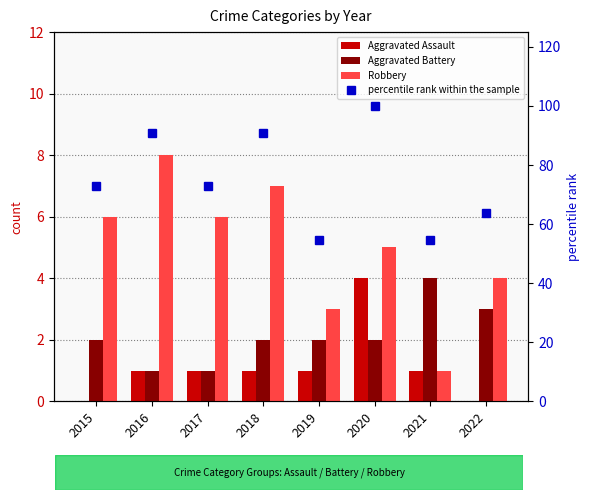

Reading left to right, list all the values displayed in this chart.

Aggravated Assault: 2015=0.0	2016=1.0	2017=1.0	2018=1.0	2019=1.0	2020=4.0	2021=1.0	2022=0.0
Aggravated Battery: 2015=2.0	2016=1.0	2017=1.0	2018=2.0	2019=2.0	2020=2.0	2021=4.0	2022=3.0
Robbery: 2015=6.0	2016=8.0	2017=6.0	2018=7.0	2019=3.0	2020=5.0	2021=1.0	2022=4.0
percentile rank within the sample: 2015=72.7	2016=90.9	2017=72.7	2018=90.9	2019=54.5	2020=100.0	2021=54.5	2022=63.6